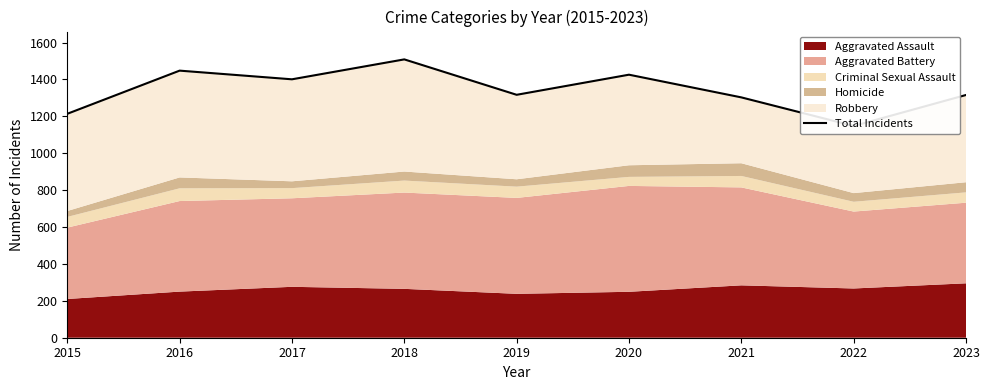

What is the ratio of the value at 2019 to the value at 2017?

0.9